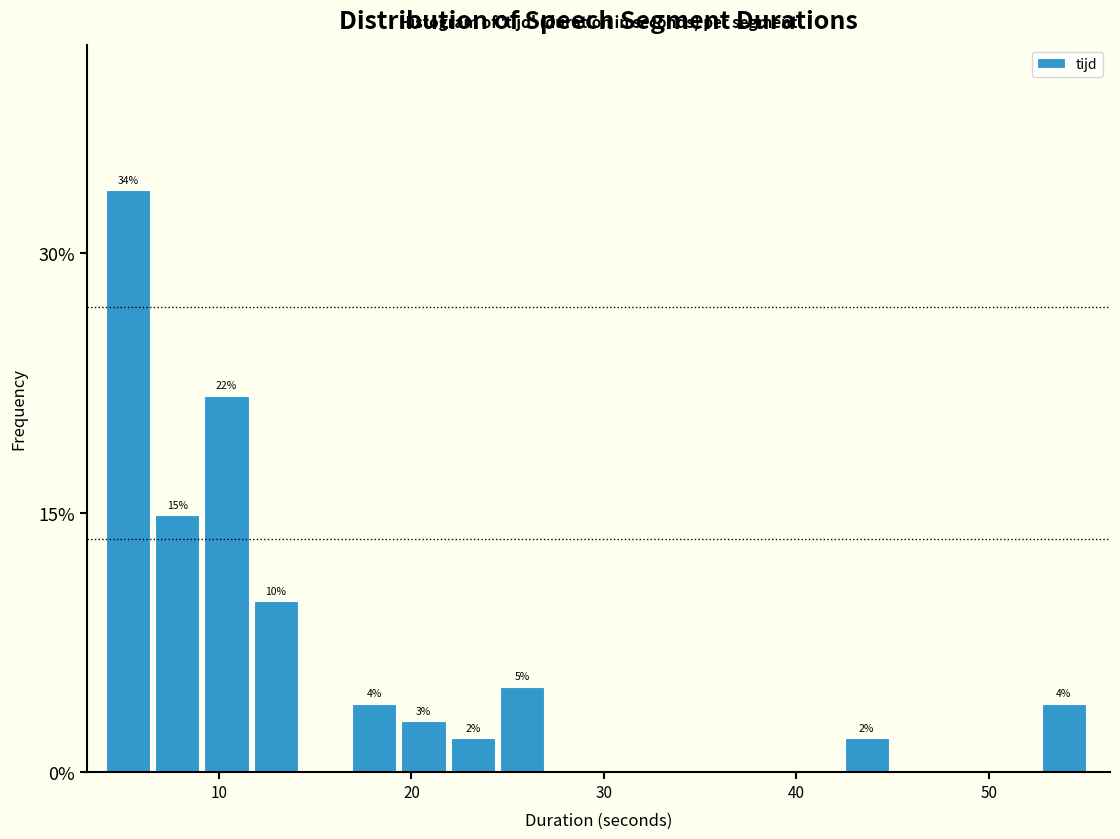

Read against the x-axis, roughly where is the centre of the tallest bar?

5